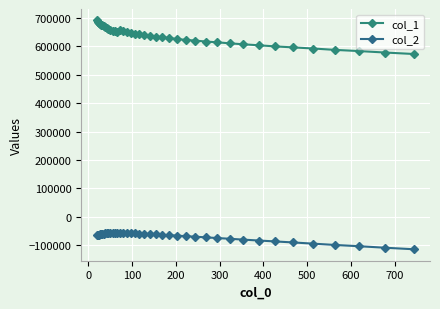

Which series has the largest total across all categories?

col_1